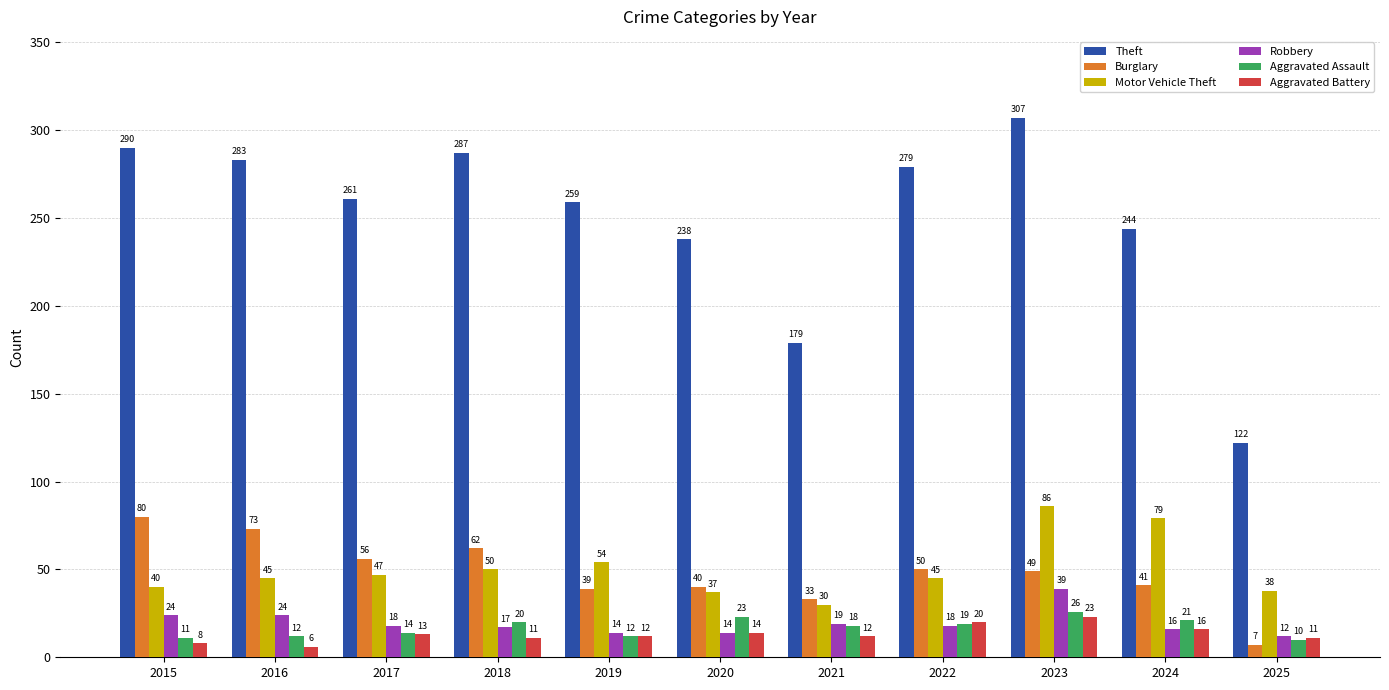

Read the Robbery value at 2022, to the nearest 10.

20